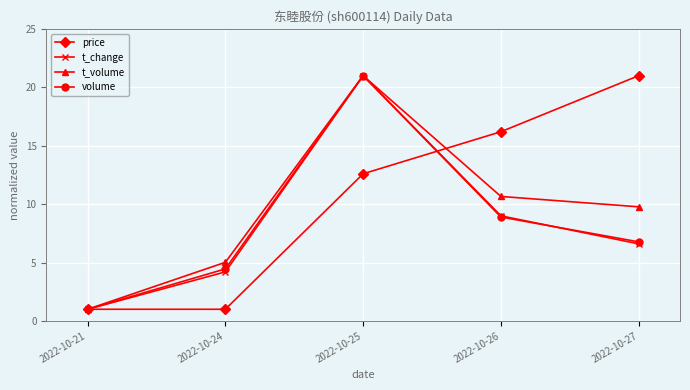

Is it true that t_volume equals 10.7 at 2022-10-26?

True